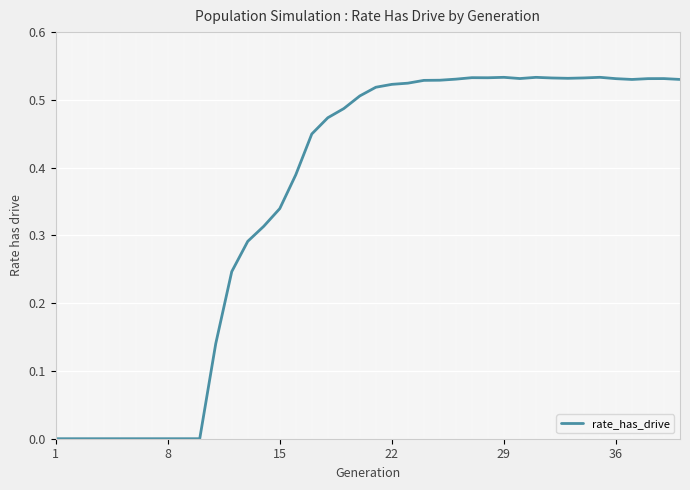

How many lines are shown in the chart?

1